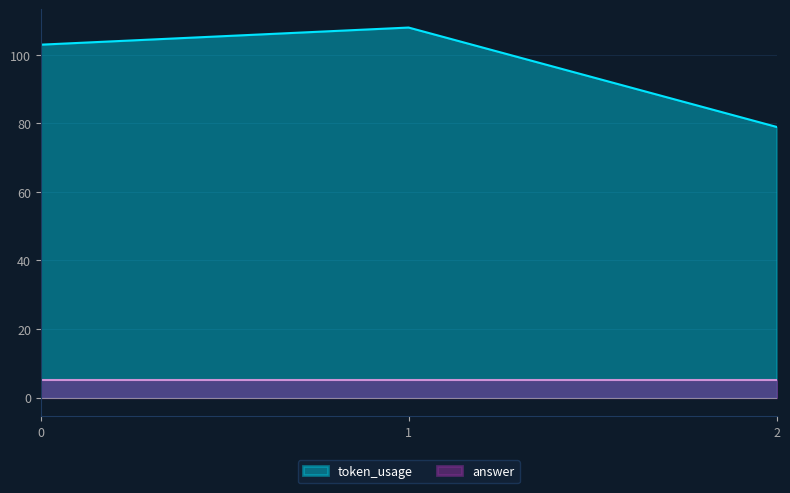

Reading left to right, extract all data points from this chart.

103	108	79